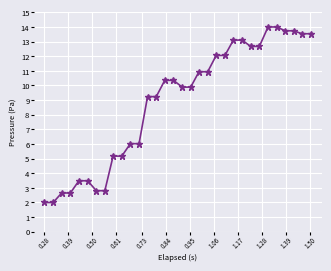

What is the value of the 29th point from the left?

13.7